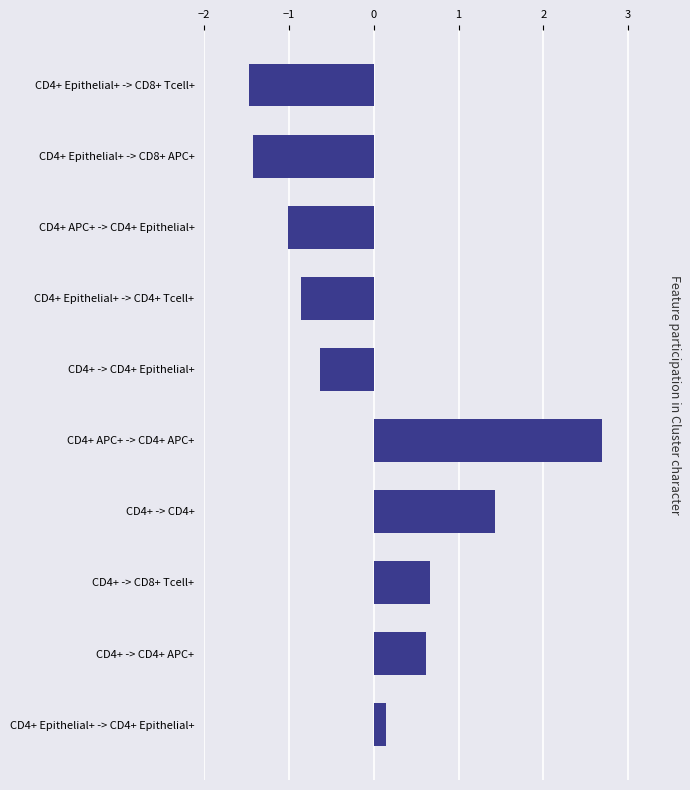

The chart shows a value of -0.9 at CD4+ Epithelial+ -> CD4+ Tcell+. True or false?

True